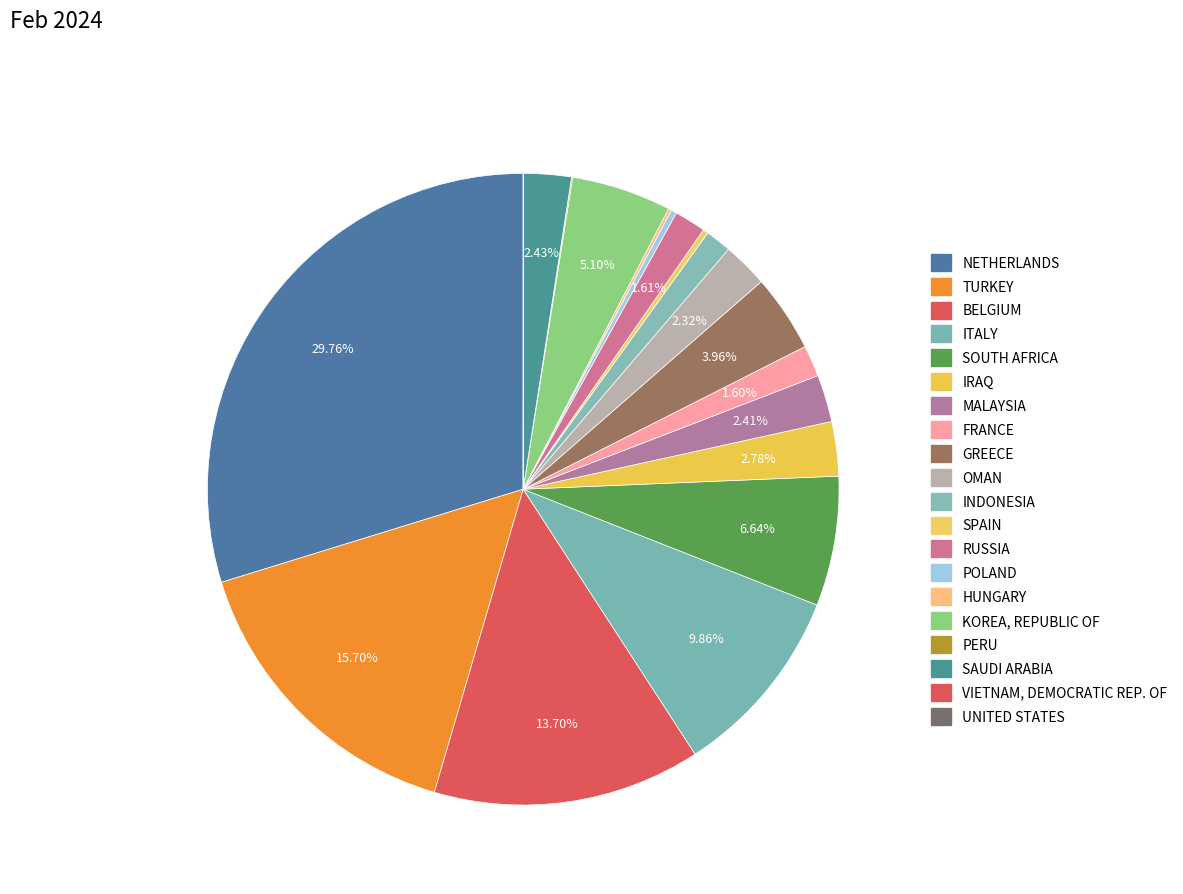

How many slices are in this pie chart?

20